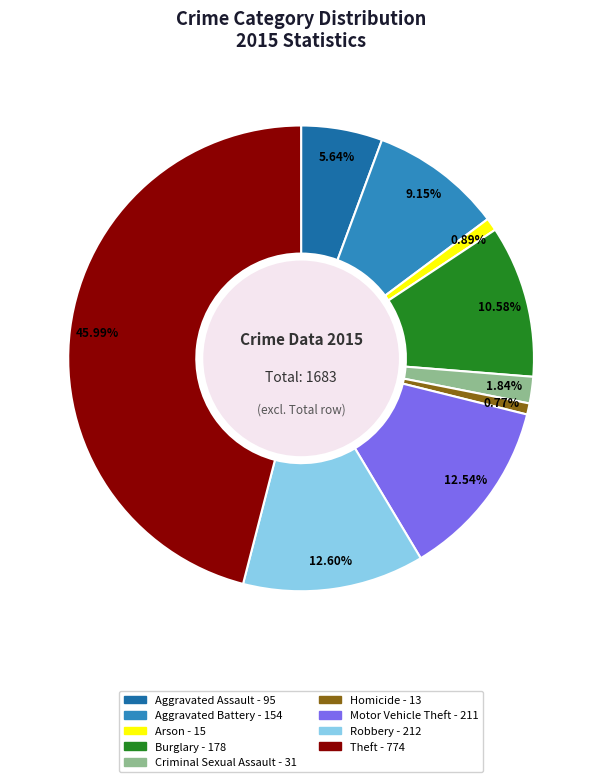

How many segments does this pie chart have?

9